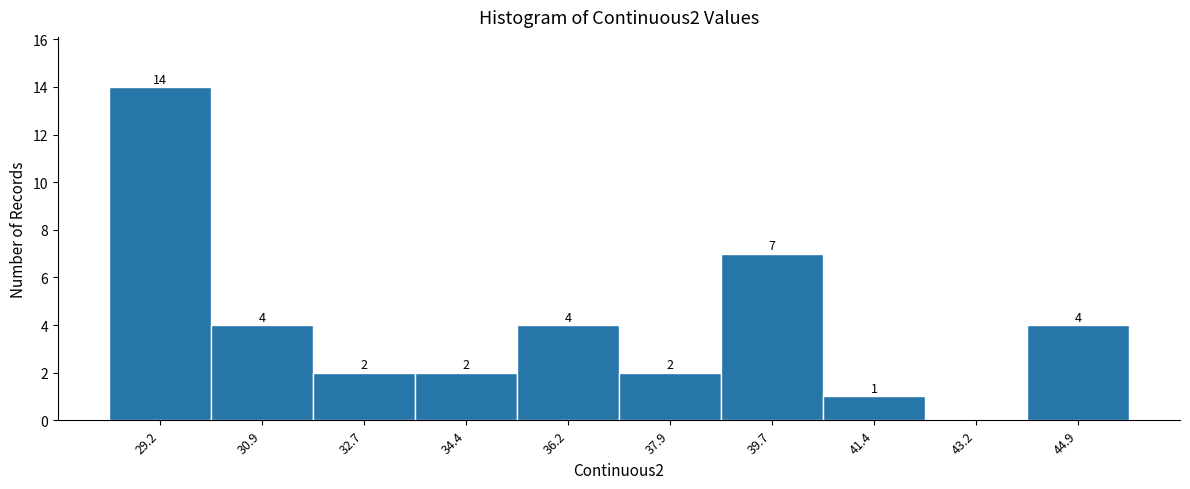

Which range on the x-axis has the tallest bar?

28.30 to 30.05